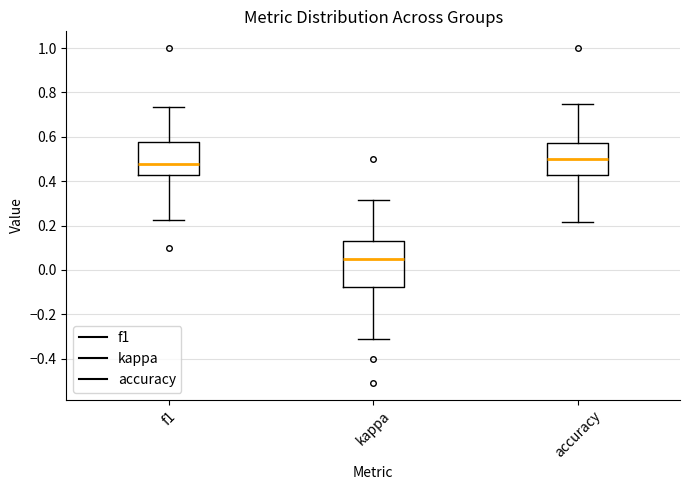

Which box's median line is the highest?

accuracy